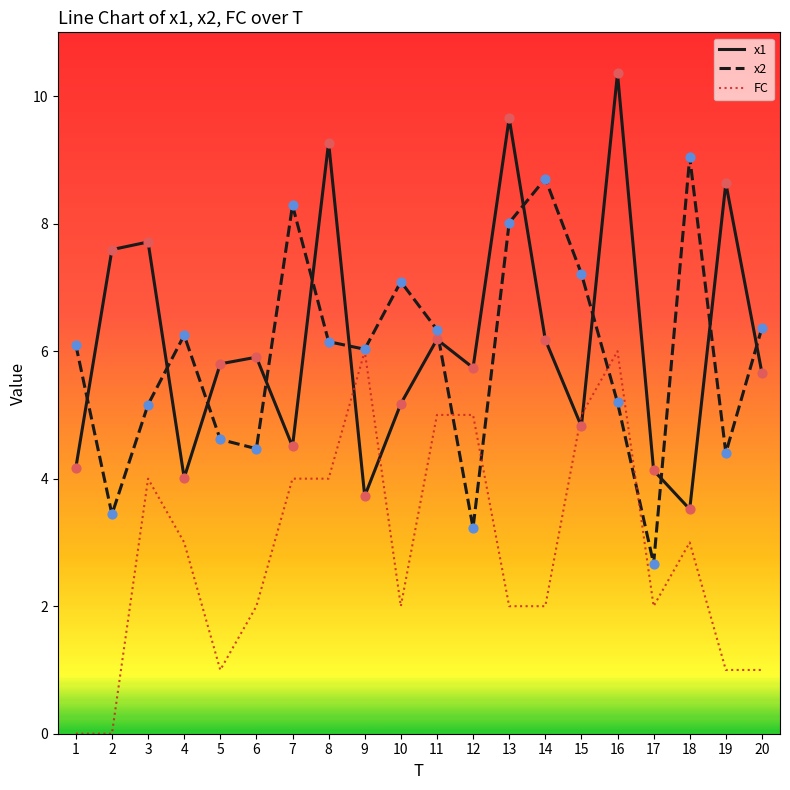

What is the difference between the highest and lowest values at 19?

7.6